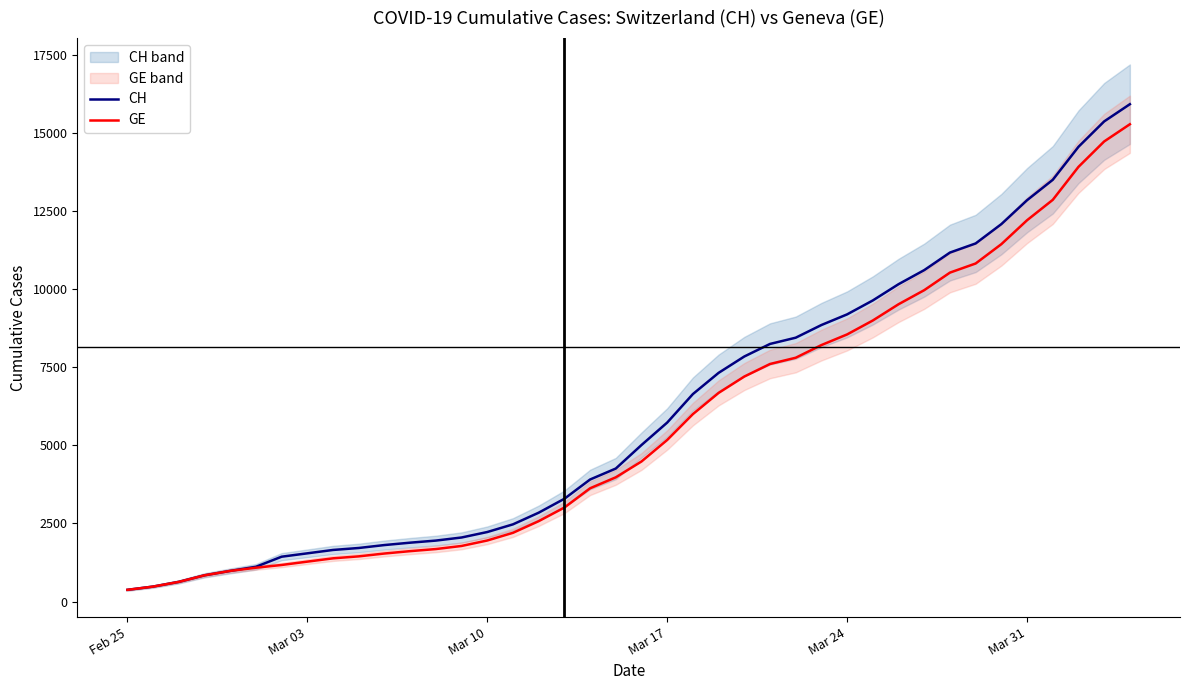

How many lines are shown in the chart?

2